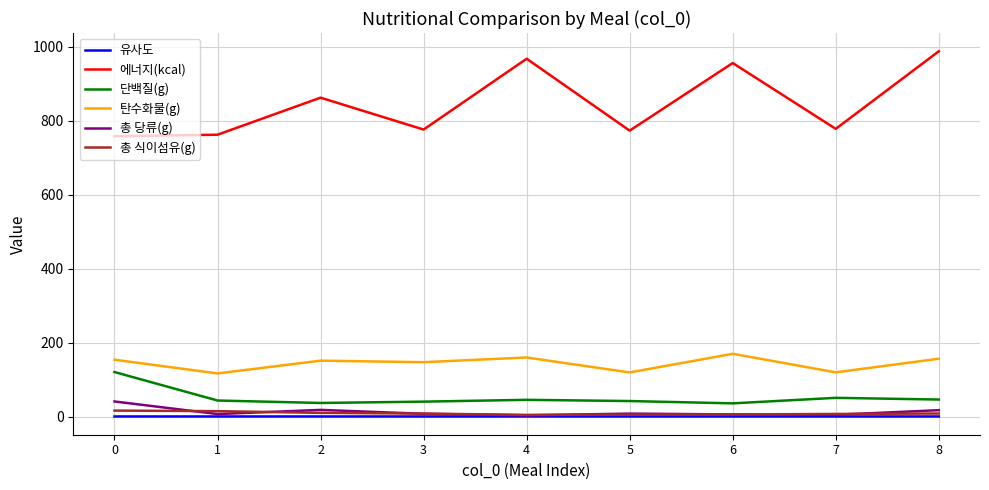

What is the minimum value for 탄수화물(g)?

117.2